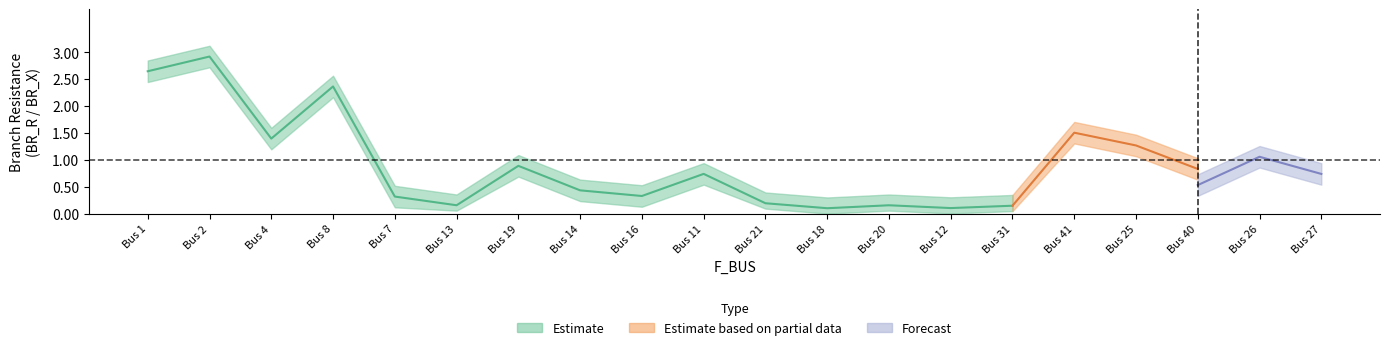

Does the chart have visible grid lines?

No